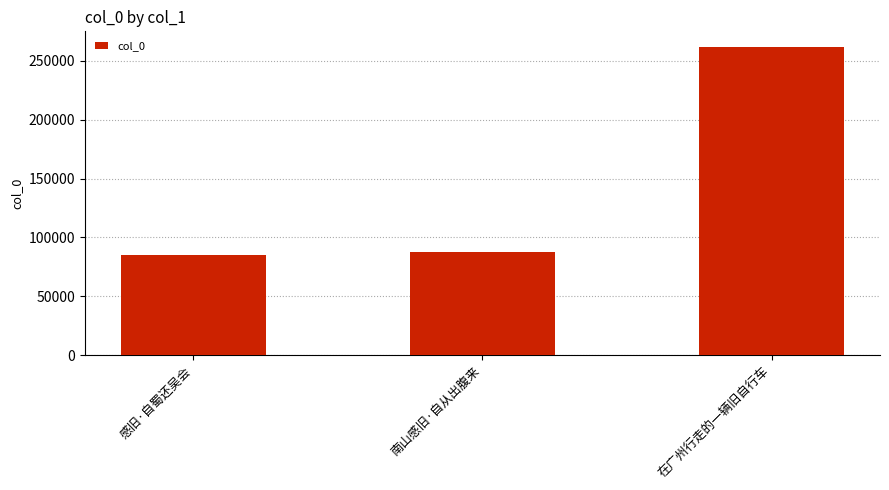

The value at 在广州行走的一辆旧自行车 is 262042. True or false?

True